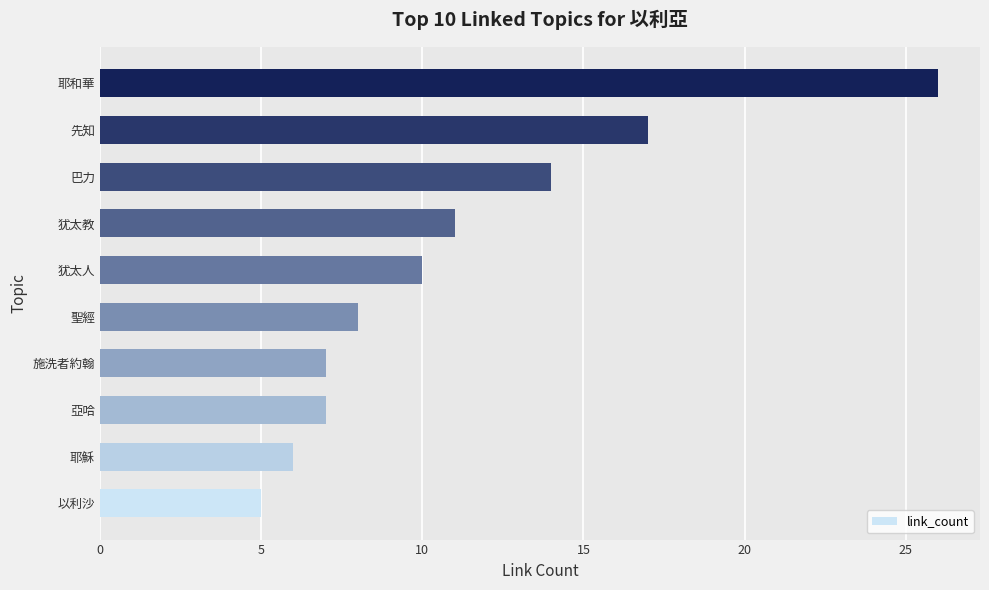

True or false: the data shows 2 at 施洗者約翰.

False